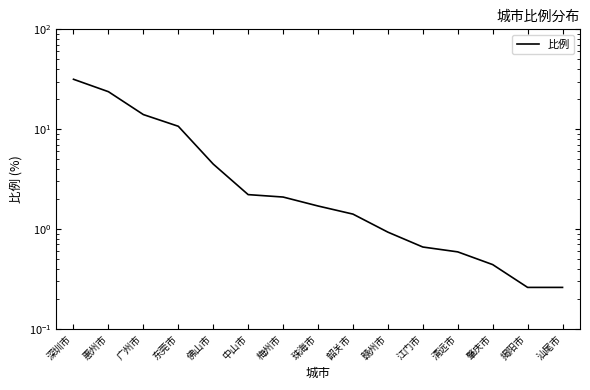

True or false: the data has more than 1 interior local peaks.

False